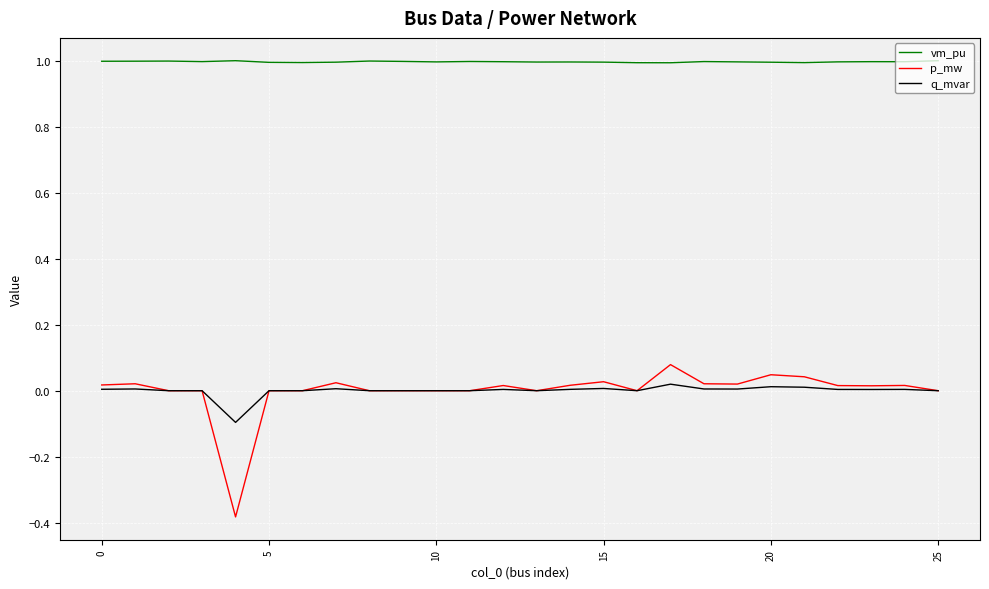

Which series has the widest spread of values?

p_mw